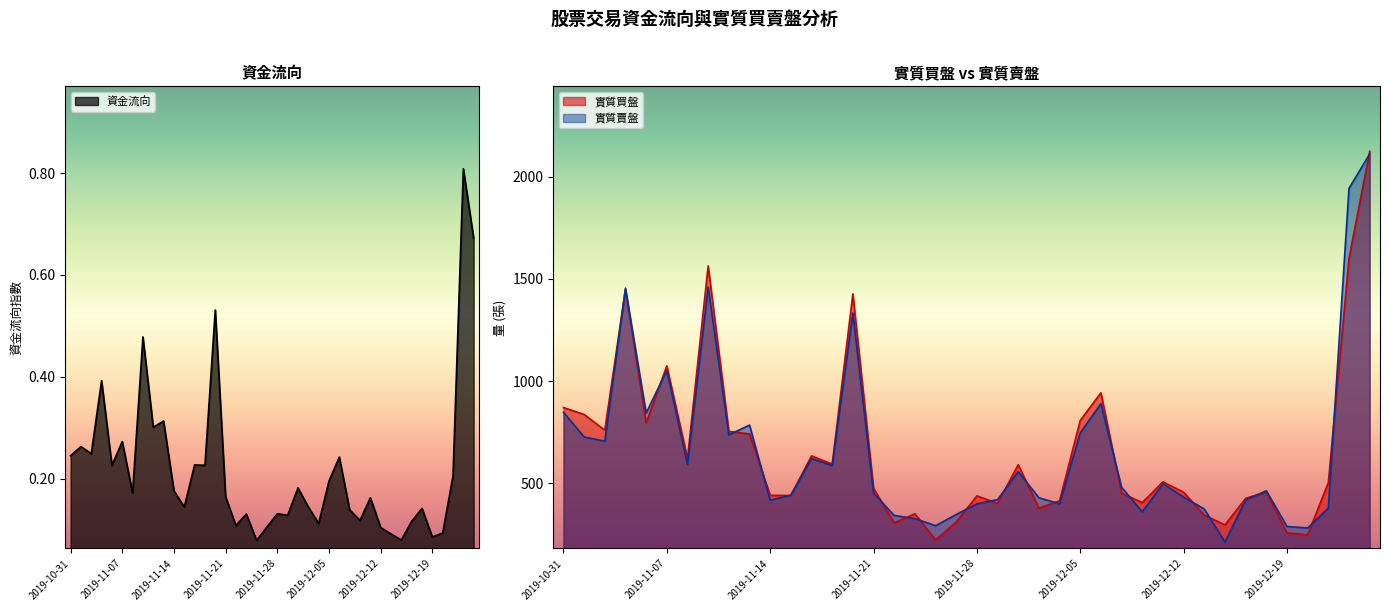

What is the average value of the 實質買盤 series?

667